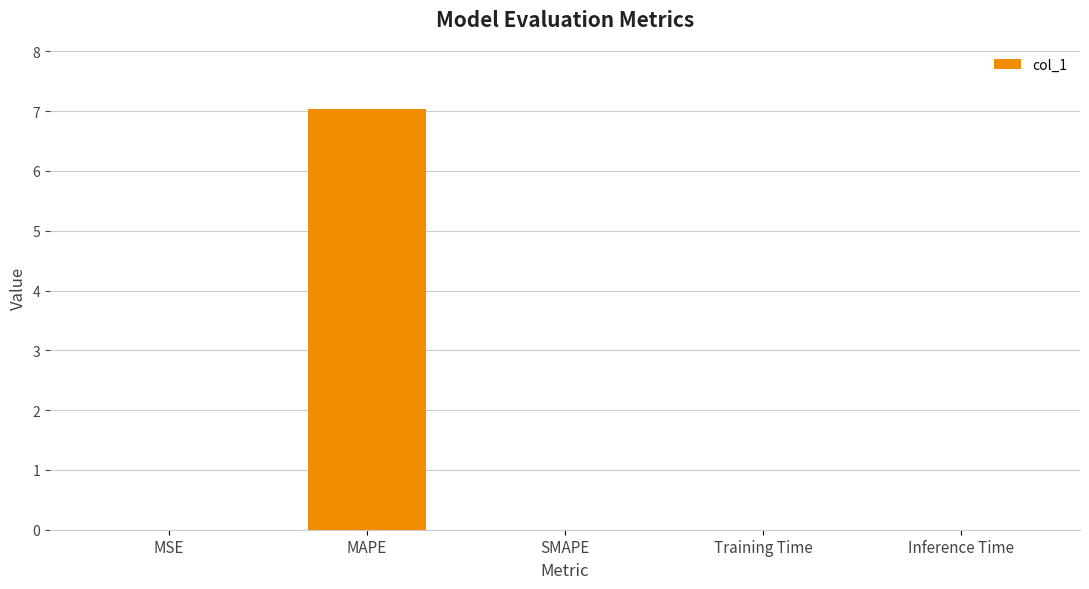

What is the maximum value shown in the chart?

7.0